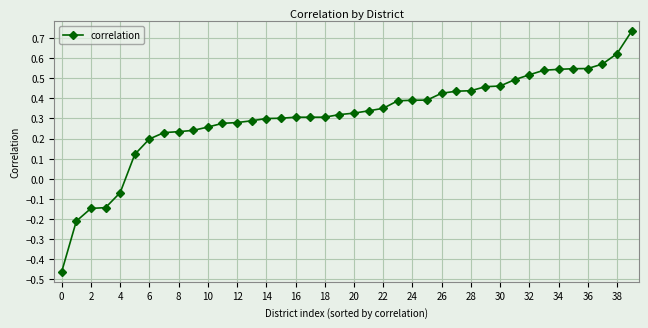

What is the sum of all values?

12.5